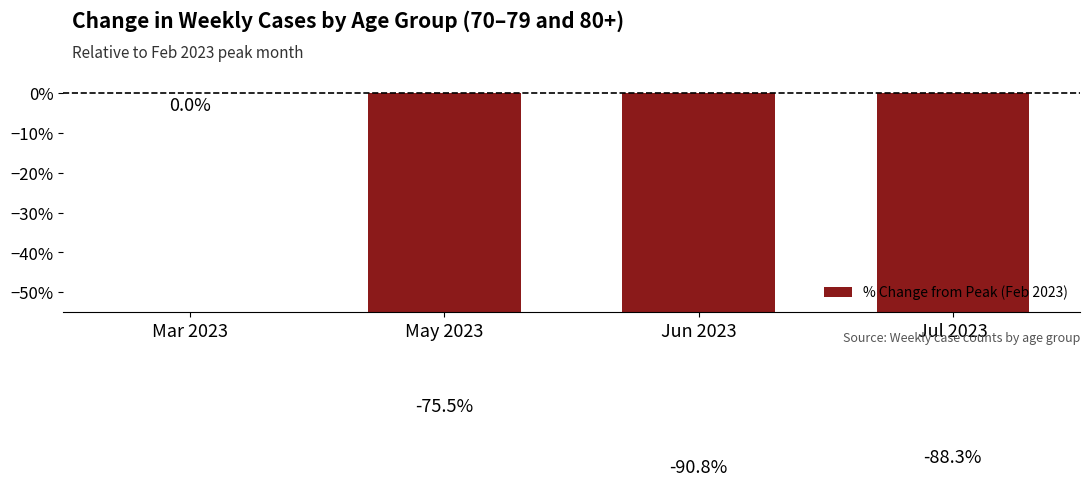

The value at Mar 2023 is 0.0. True or false?

True